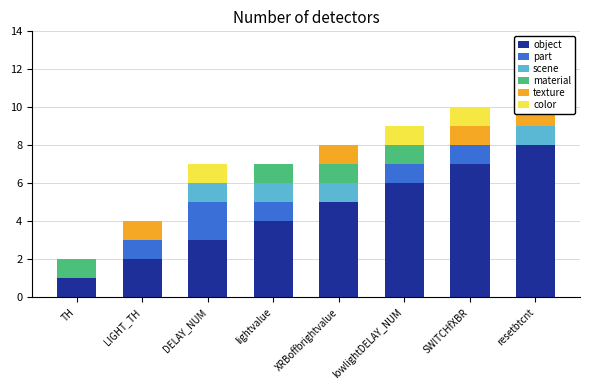

How many values in texture are above zero?

4